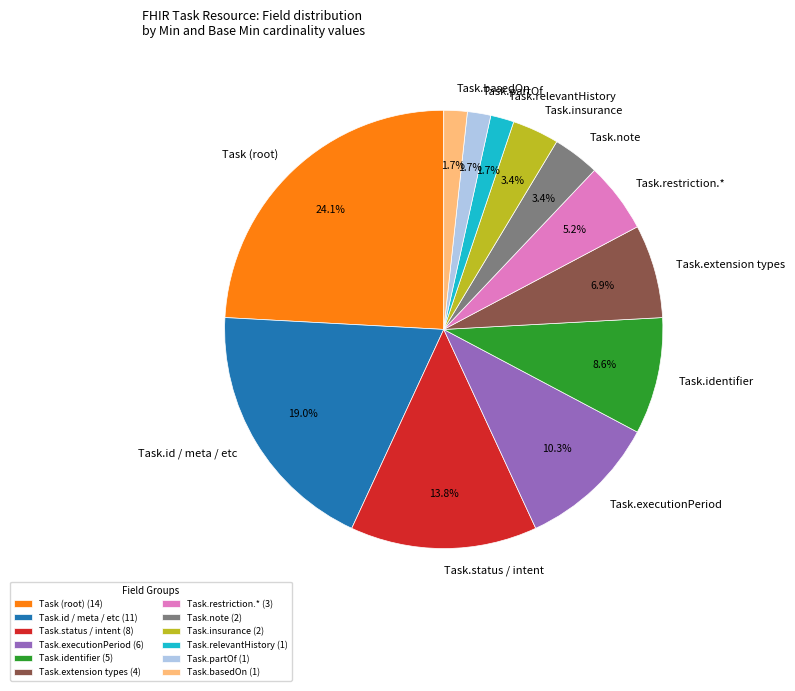

What percentage is NOT represented by Task.executionPeriod?

89.7%